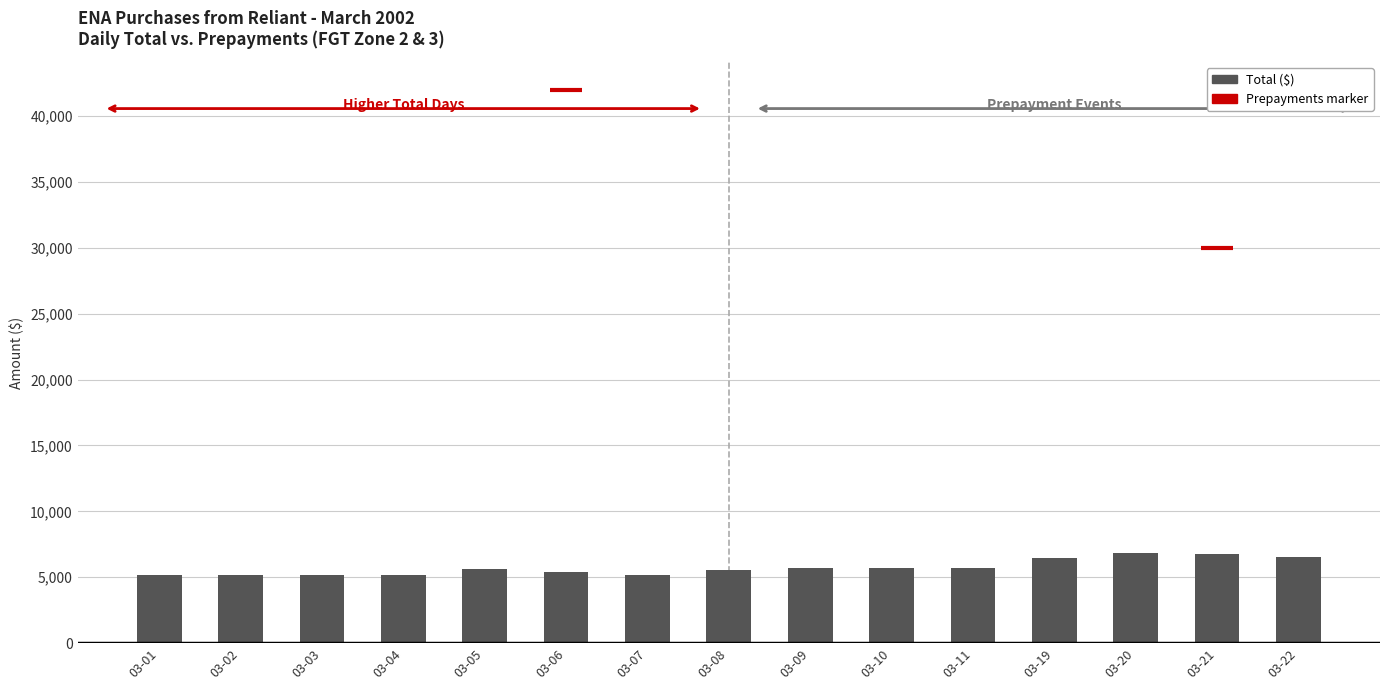

Rank the categories by value from highest to lowest.

03-20, 03-21, 03-22, 03-19, 03-09, 03-10, 03-11, 03-05, 03-08, 03-06, 03-07, 03-01, 03-02, 03-03, 03-04